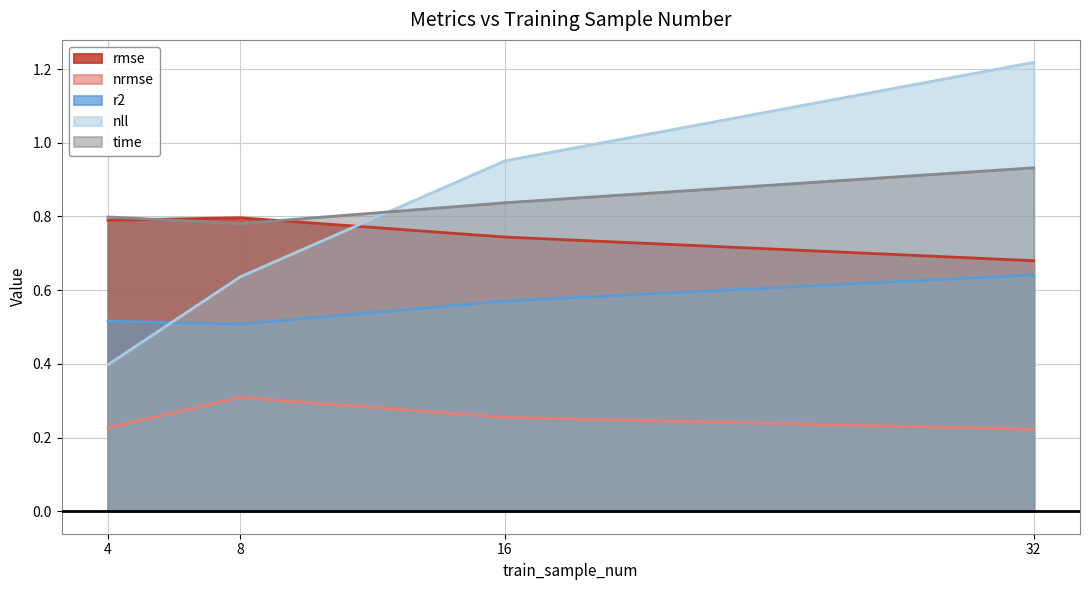

Does the chart have visible grid lines?

Yes